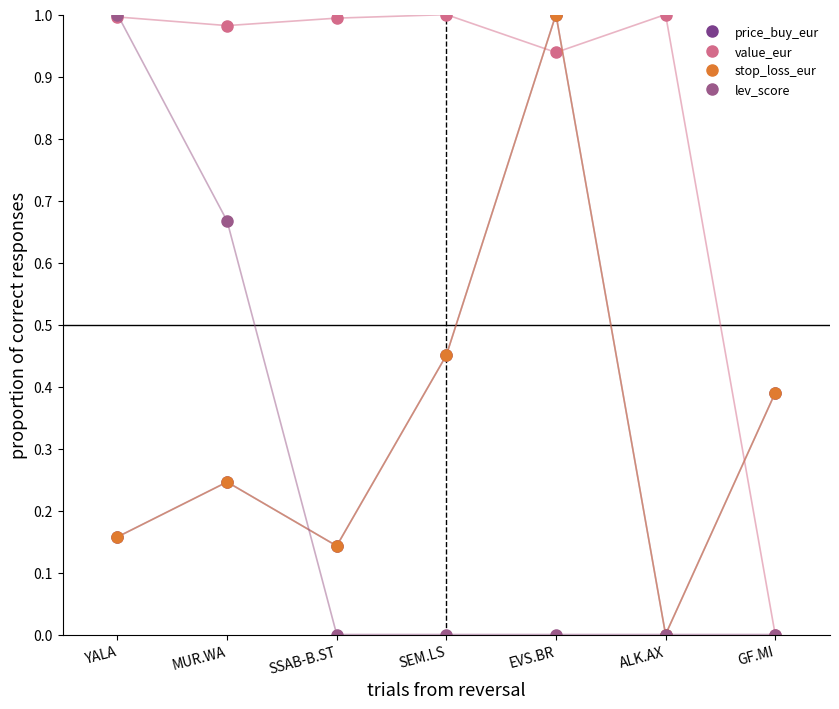

At how many categories does at least one series exceed 0?

7